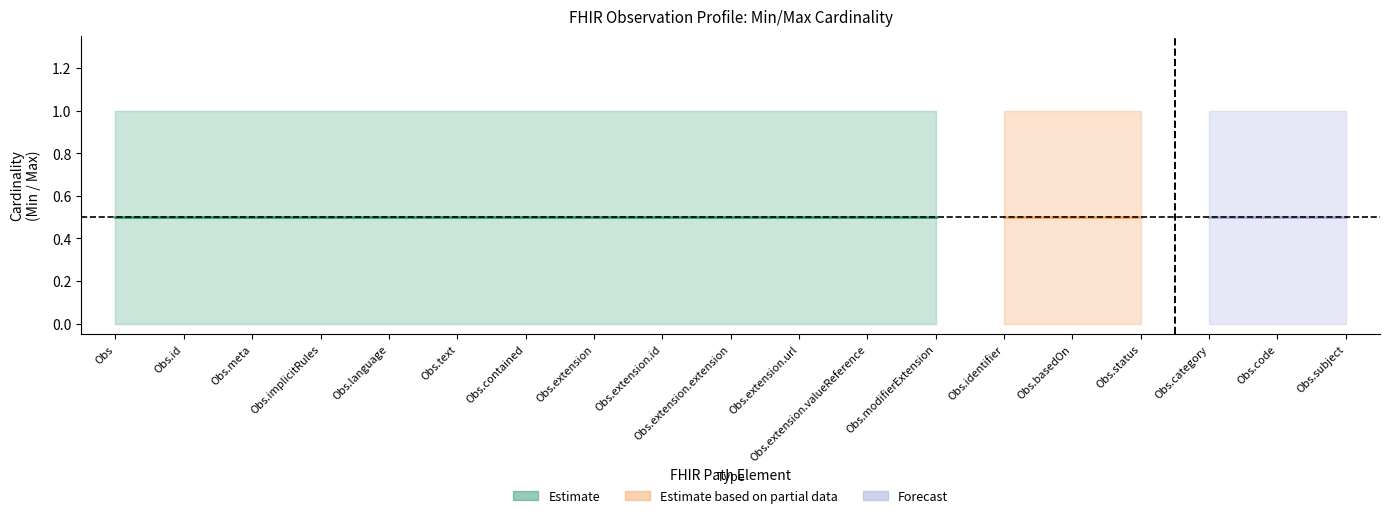

True or false: Base Max_numeric and Max_numeric cross at least once.

False